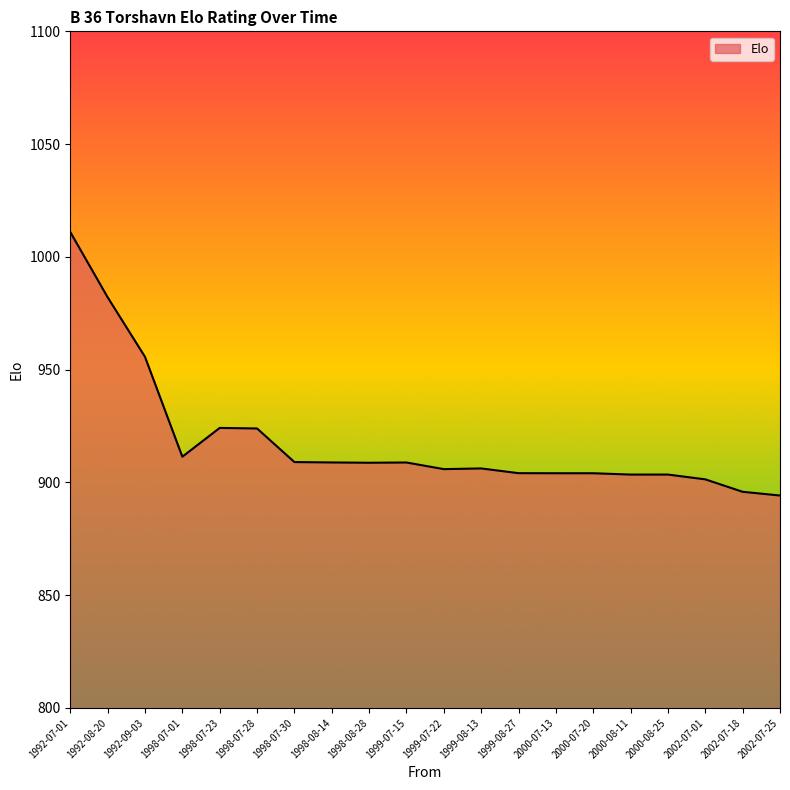

The chart shows a value of 901.3 at 2002-07-01. True or false?

True